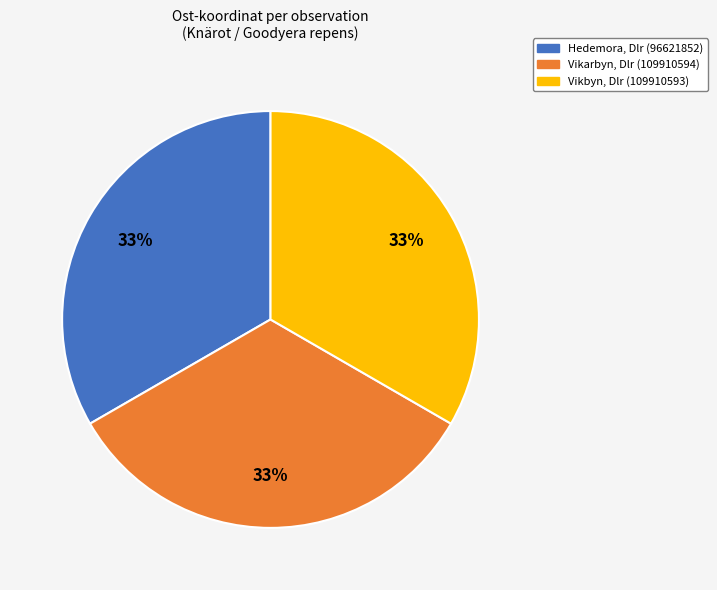

Does Vikarbyn, Dlr (109910594) account for over 50% of the chart?

No